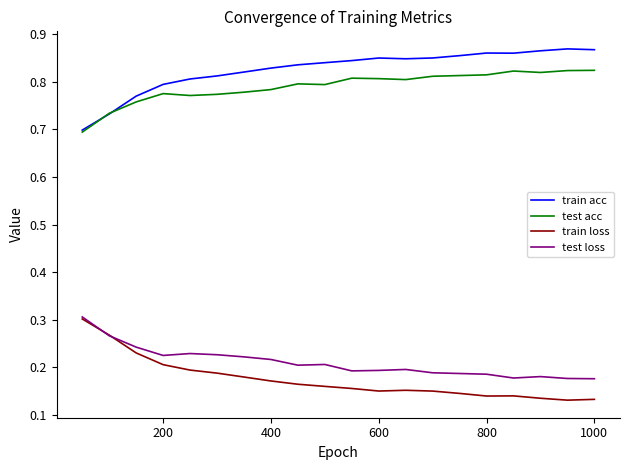

Which series has the largest total across all categories?

train acc